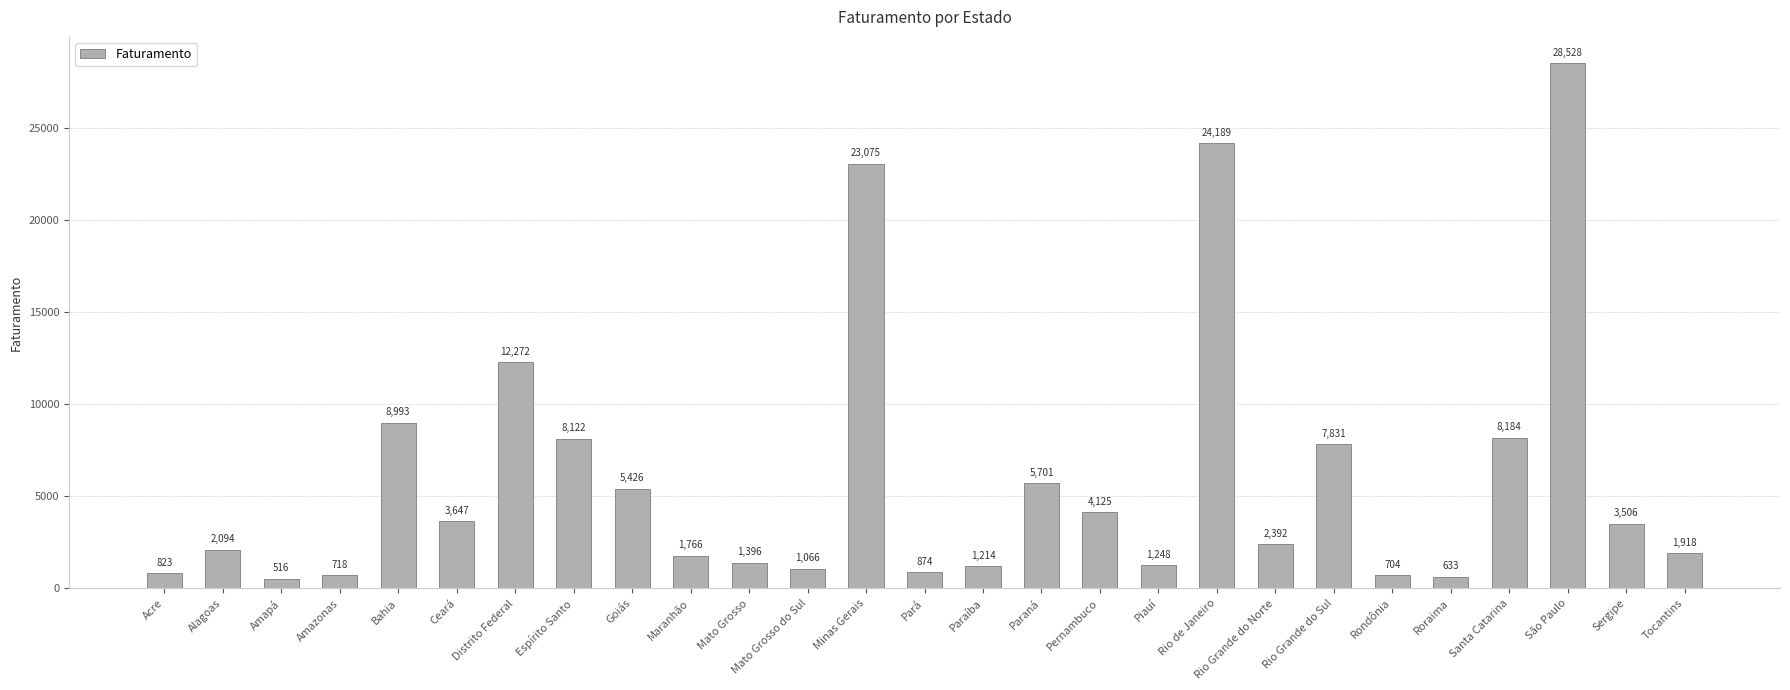

Where is the data nearest to the value 14522?

Distrito Federal